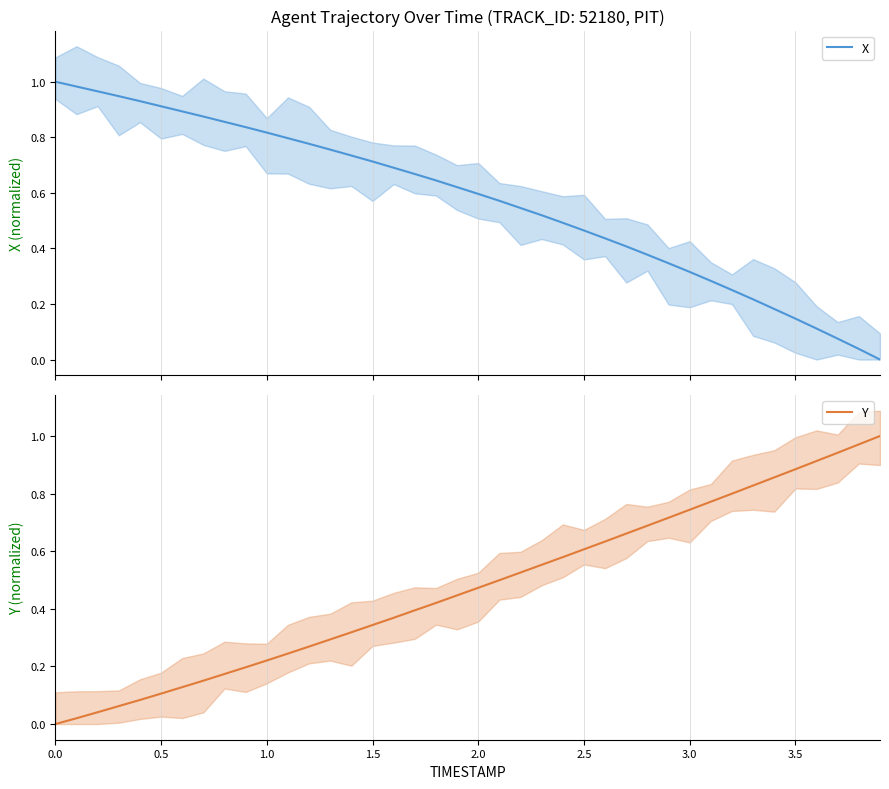

How many data points in Y are above 0?

39